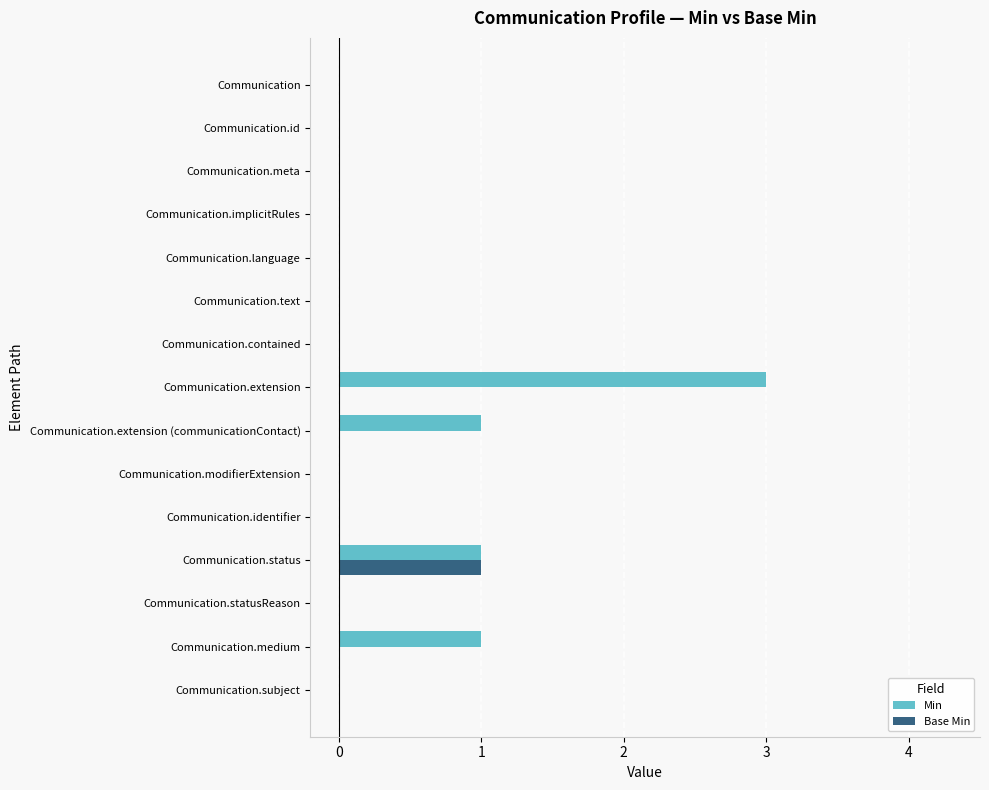

What are all the series names shown in the legend?

Min, Base Min